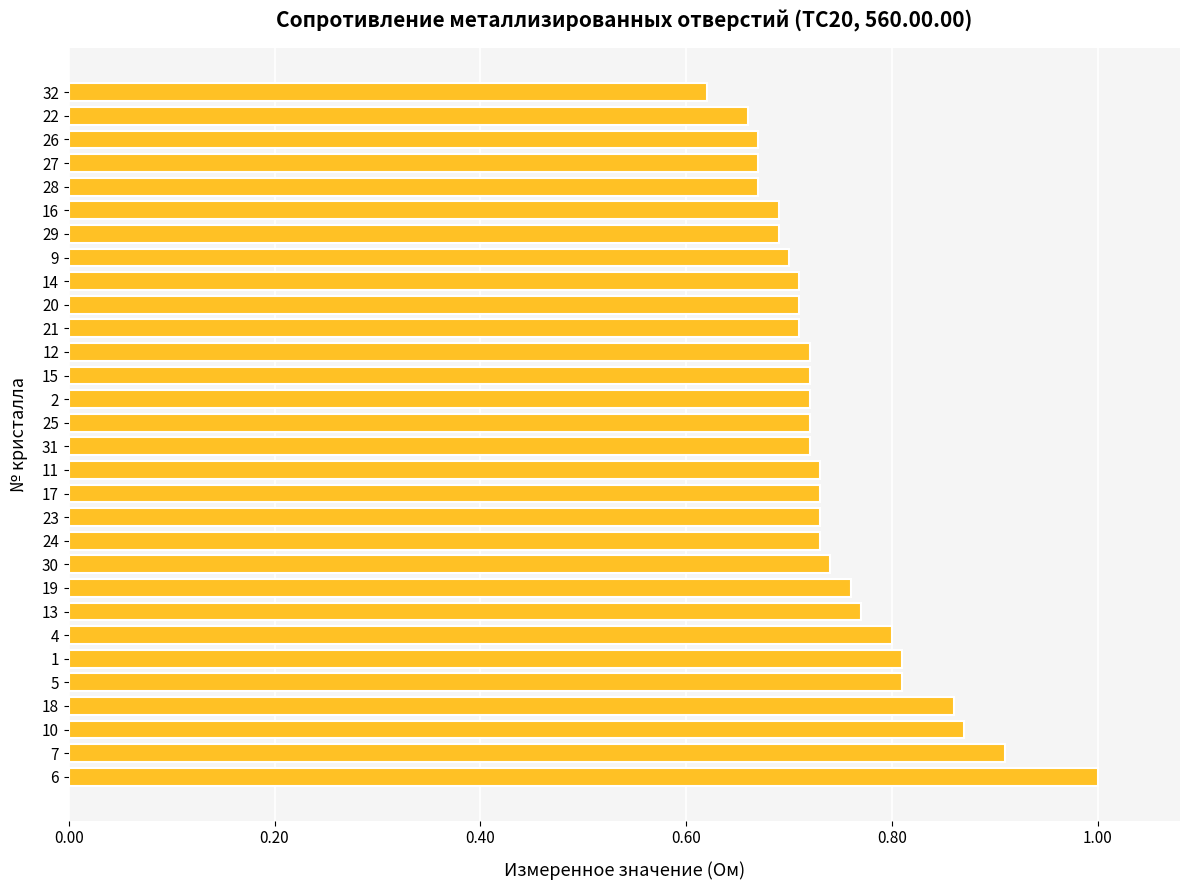

Which category has the highest value across all series?

6